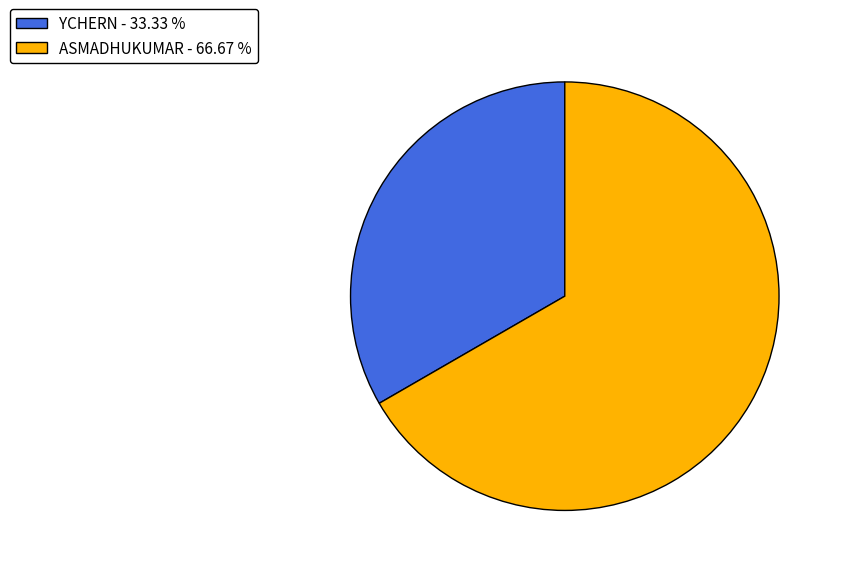

Is ASMADHUKUMAR the majority of the pie?

Yes